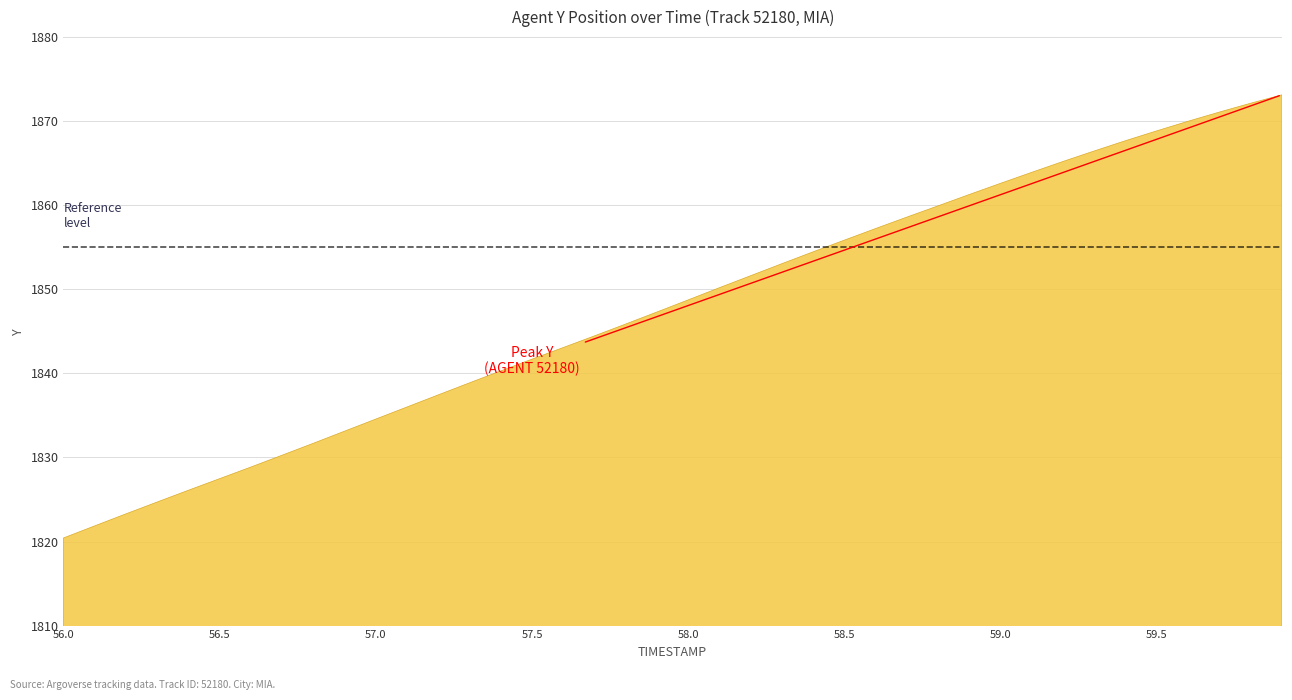

What is the value of the 22nd point from the left?

1850.2